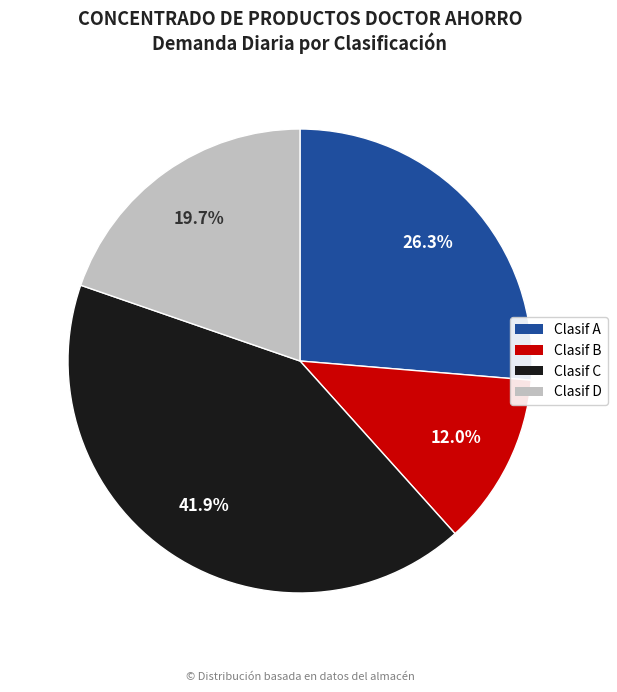

What is the ratio of the value at Clasif C to the value at Clasif D?

2.1